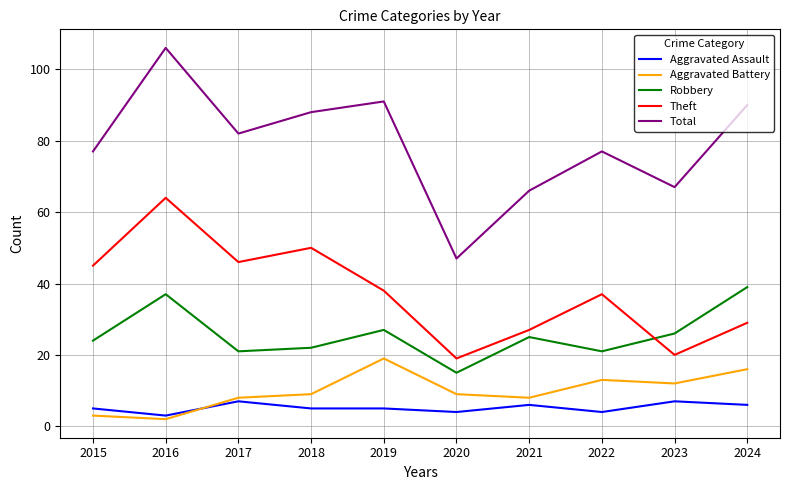

Does the chart display data point markers on the line(s)?

No